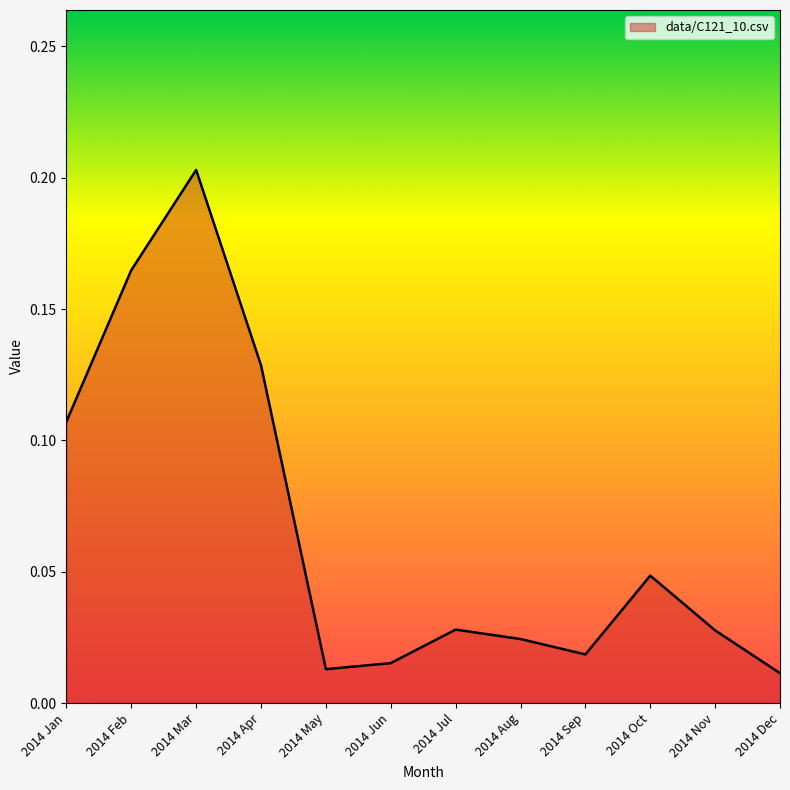

What position from the right is 2014 Feb?

11